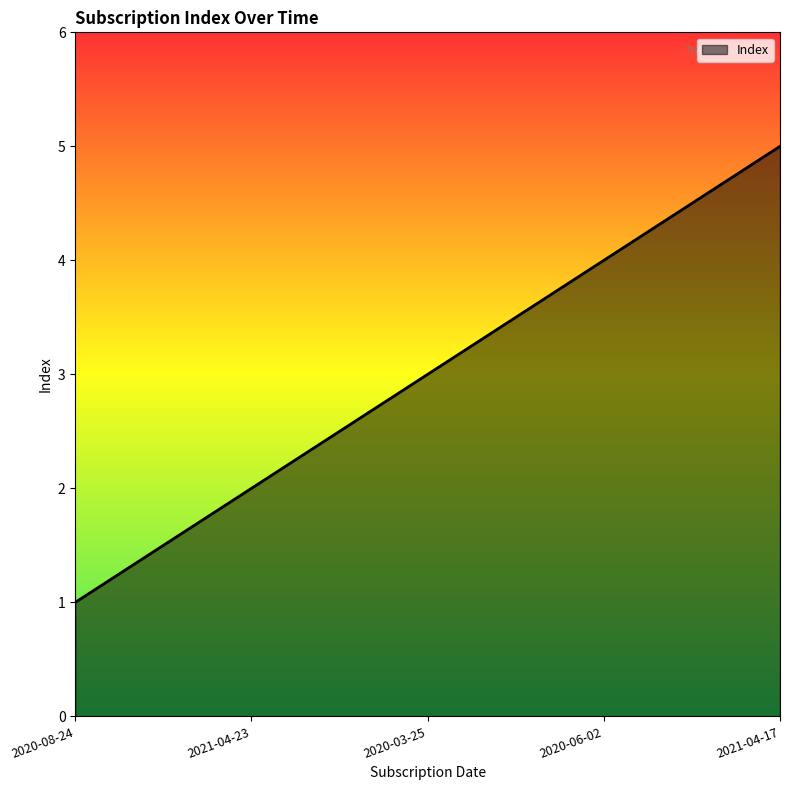

Which has a higher value, 2020-06-02 or 2020-03-25?

2020-06-02